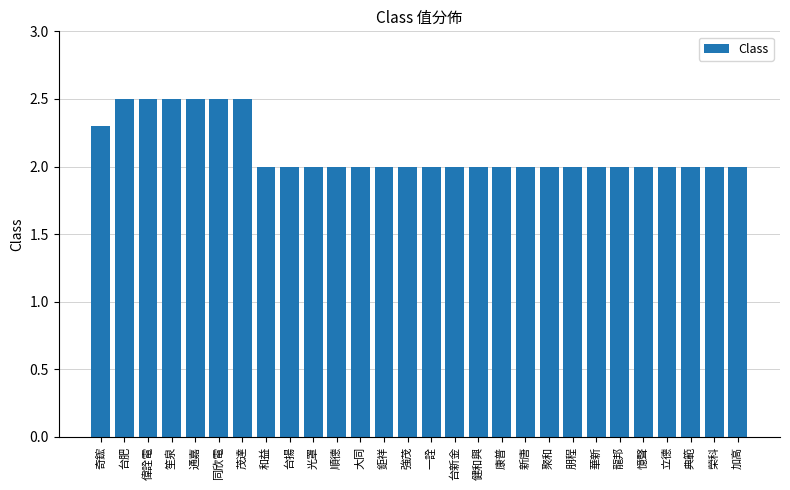

What is the change in value from 偉詮電 to 光罩?

-0.5